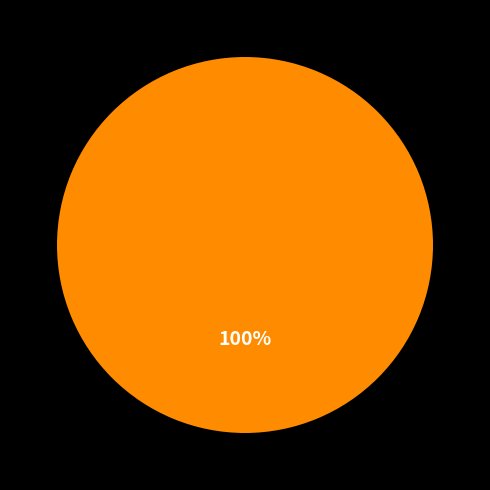

How many slices are in this pie chart?

1